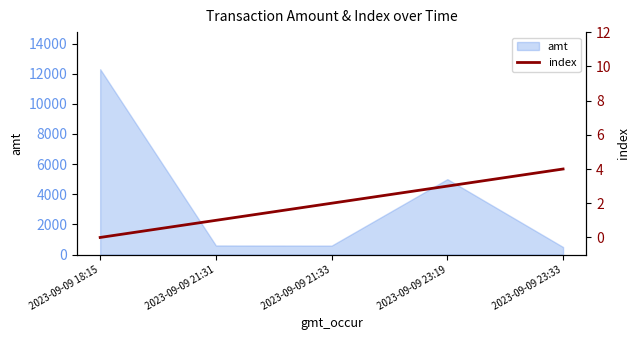

What is the label of the 5th point from the left?

2023-09-09 23:33